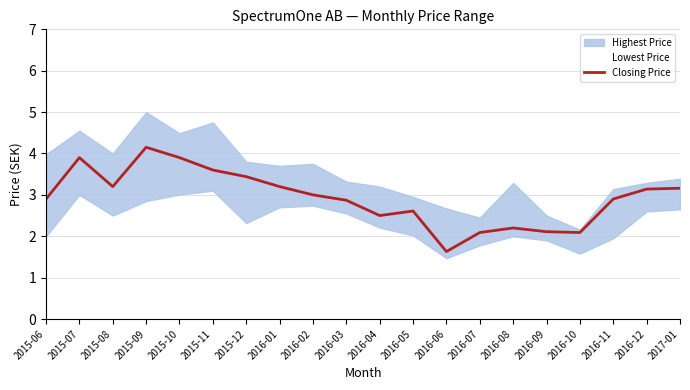

At which category does the chart reach its minimum across all series?

2016-06